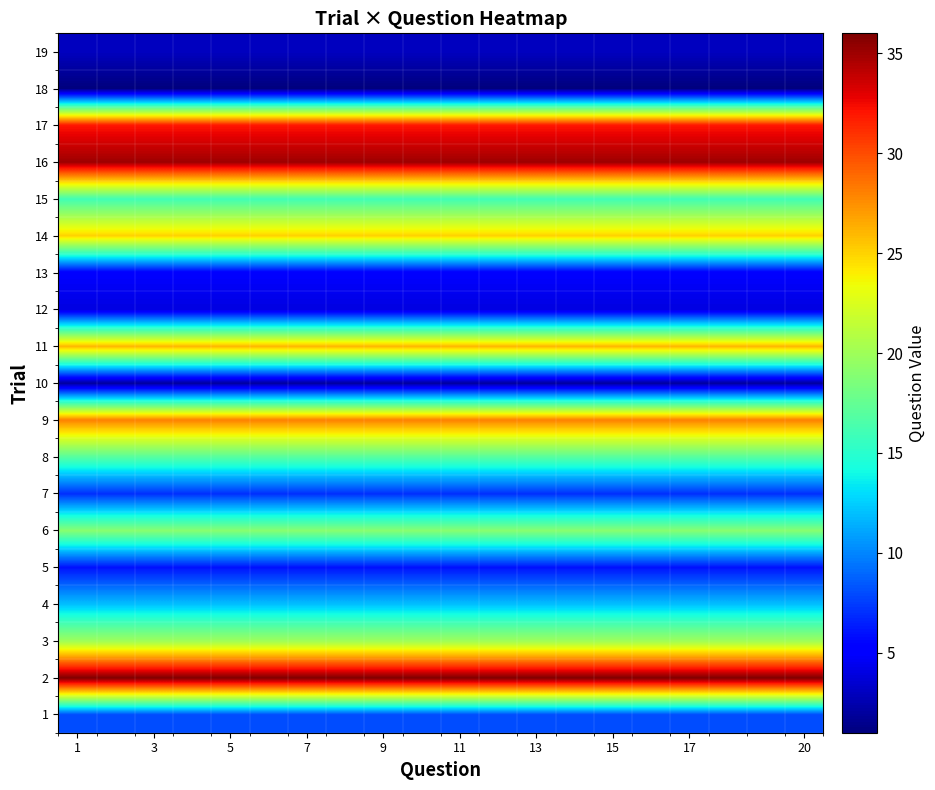

Reading left to right, transcribe all the data shown in this chart.

1: 8	8	8	8	8	8	8	8	8	8	8	8	8	8	8	8	8	8	8	8
2: 36	36	36	36	36	36	36	36	36	36	36	36	36	36	36	36	36	36	36	36
3: 20	20	20	20	20	20	20	20	20	20	20	20	20	20	20	20	20	20	20	20
4: 12	12	12	12	12	12	12	12	12	12	12	12	12	12	12	12	12	12	12	12
5: 6	6	6	6	6	6	6	6	6	6	6	6	6	6	6	6	6	6	6	6
6: 19	19	19	19	19	19	19	19	19	19	19	19	19	19	19	19	19	19	19	19
7: 7	7	7	7	7	7	7	7	7	7	7	7	7	7	7	7	7	7	7	7
8: 17	17	17	17	17	17	17	17	17	17	17	17	17	17	17	17	17	17	17	17
9: 28	28	28	28	28	28	28	28	28	28	28	28	28	28	28	28	28	28	28	28
10: 2	2	2	2	2	2	2	2	2	2	2	2	2	2	2	2	2	2	2	2
11: 26	26	26	26	26	26	26	26	26	26	26	26	26	26	26	26	26	26	26	26
12: 4	4	4	4	4	4	4	4	4	4	4	4	4	4	4	4	4	4	4	4
13: 5	5	5	5	5	5	5	5	5	5	5	5	5	5	5	5	5	5	5	5
14: 25	25	25	25	25	25	25	25	25	25	25	25	25	25	25	25	25	25	25	25
15: 16	16	16	16	16	16	16	16	16	16	16	16	16	16	16	16	16	16	16	16
16: 35	35	35	35	35	35	35	35	35	35	35	35	35	35	35	35	35	35	35	35
17: 32	32	32	32	32	32	32	32	32	32	32	32	32	32	32	32	32	32	32	32
18: 1	1	1	1	1	1	1	1	1	1	1	1	1	1	1	1	1	1	1	1
19: 3	3	3	3	3	3	3	3	3	3	3	3	3	3	3	3	3	3	3	3